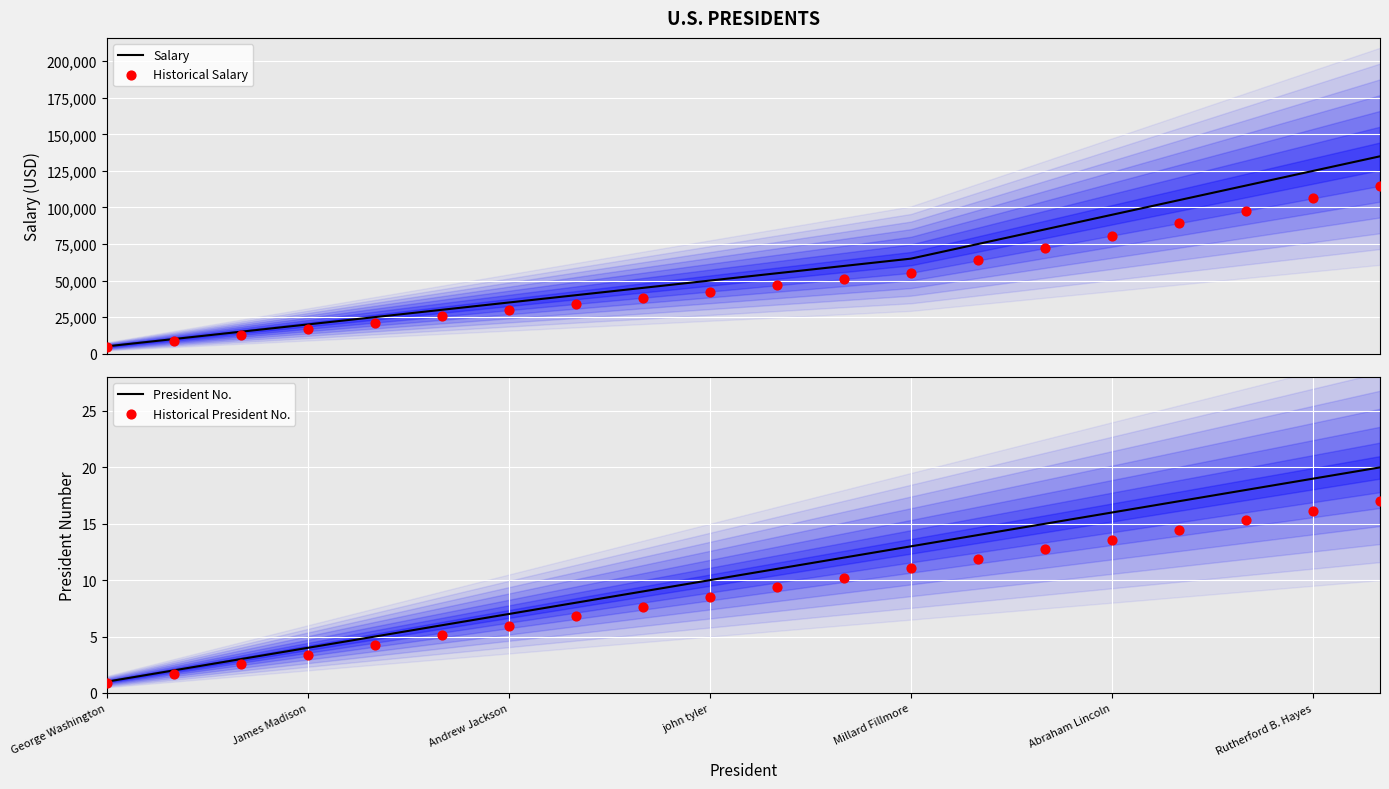

Which series has the largest total across all categories?

Salary